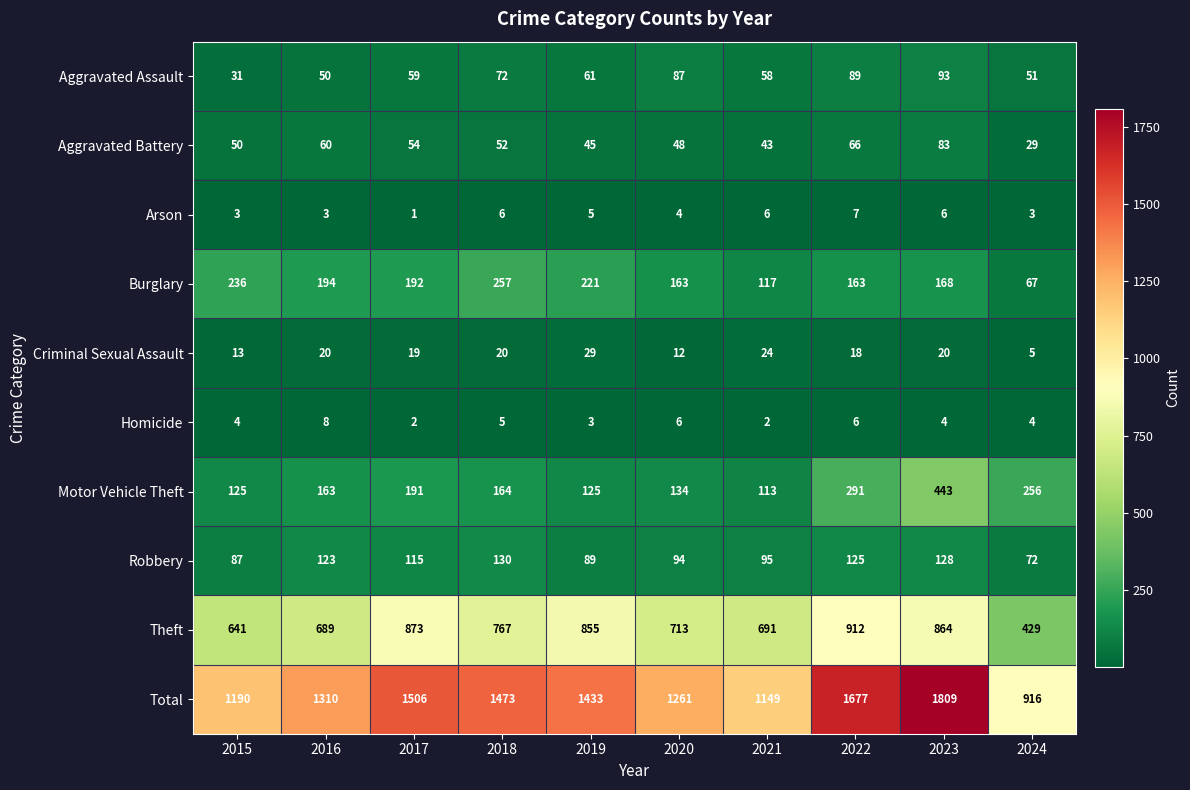

Rank the series by their maximum value, from highest to lowest.

Total, Theft, Motor Vehicle Theft, Burglary, Robbery, Aggravated Assault, Aggravated Battery, Criminal Sexual Assault, Homicide, Arson